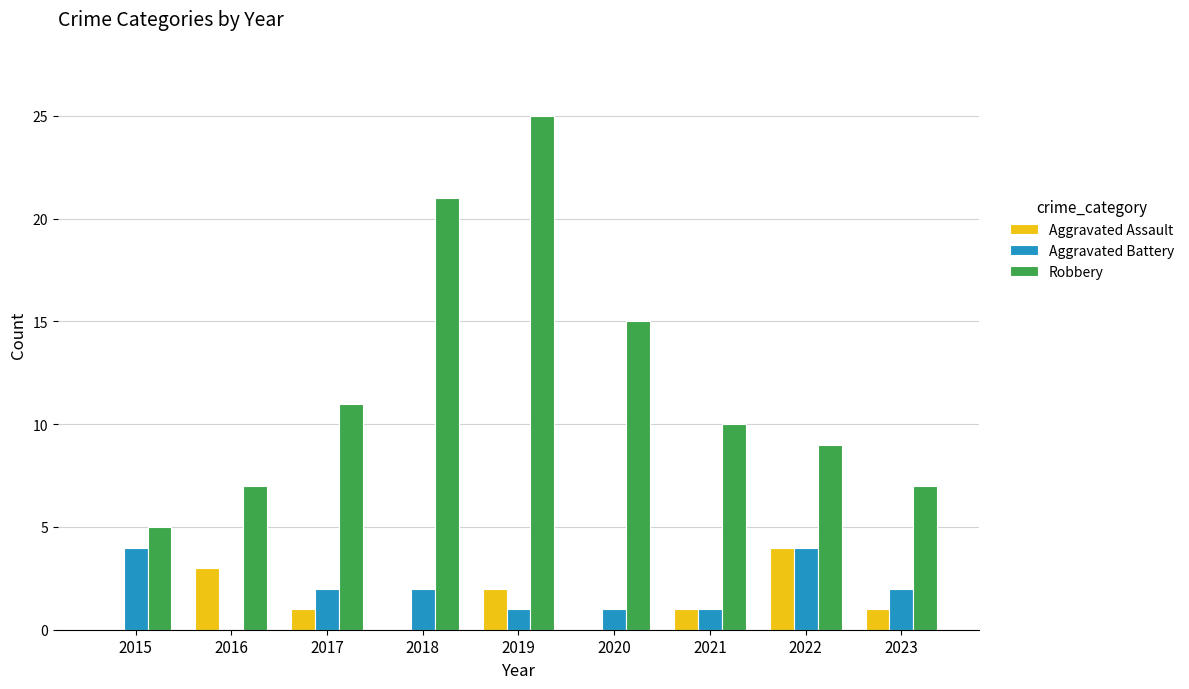

Which series changed the most between 2020 and 2021?

Robbery